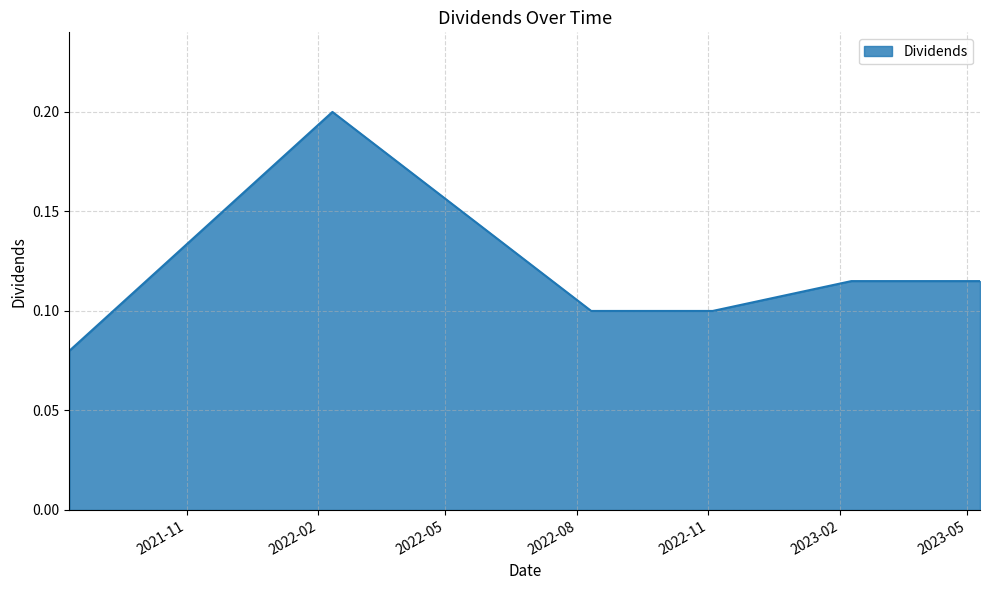

How many values are between 0 and 1?

6